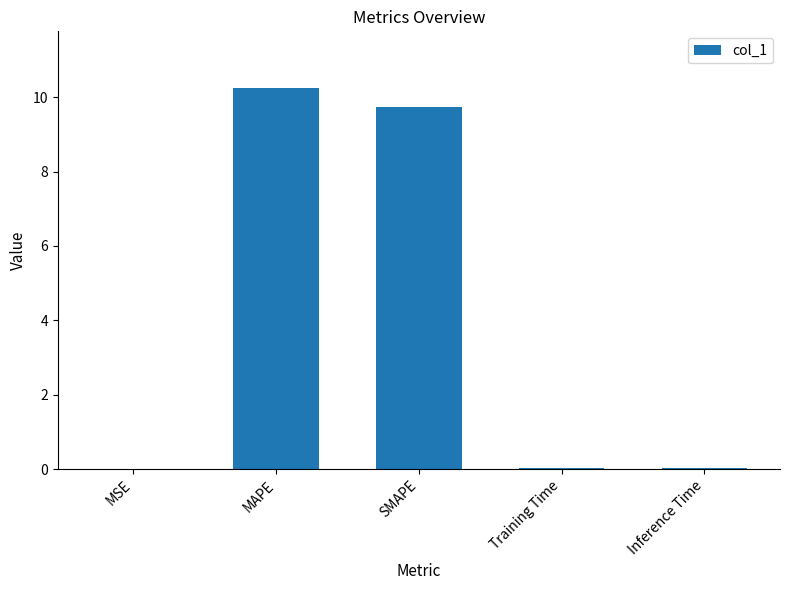

What is the maximum value shown in the chart?

10.2